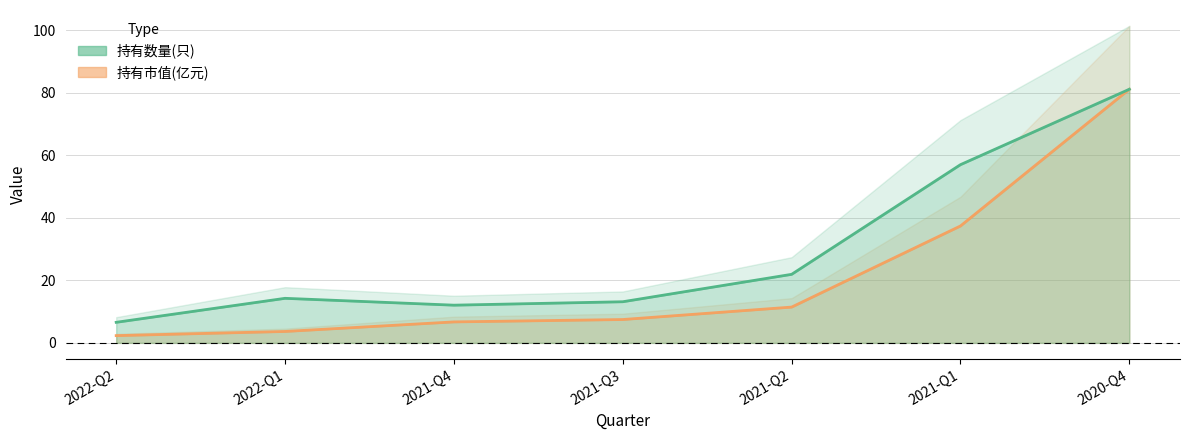

Reading left to right, transcribe all the data shown in this chart.

持有数量(只): 6.6	14.3	12.1	13.2	21.9	57.0	81.2
持有市值(亿元): 2.3	3.6	6.7	7.5	11.4	37.4	81.2